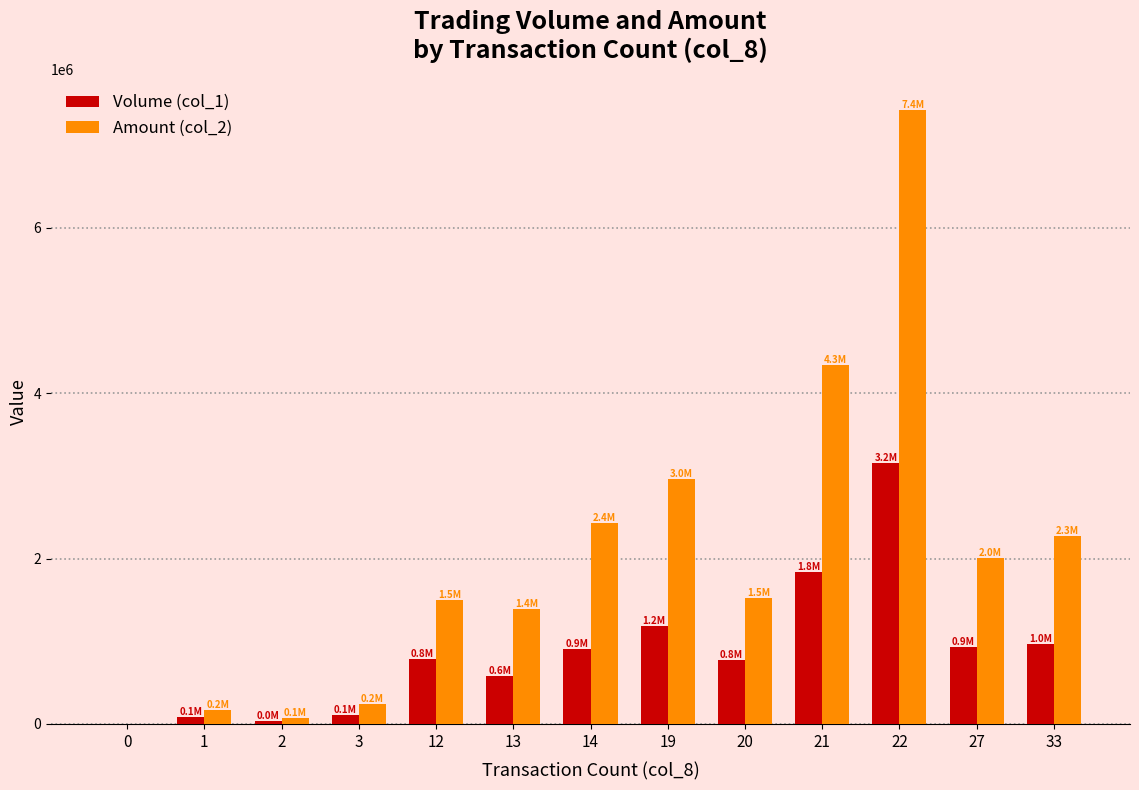

Is the value of Volume (col_1) at 20 greater than the value of Amount (col_2) at 14?

No